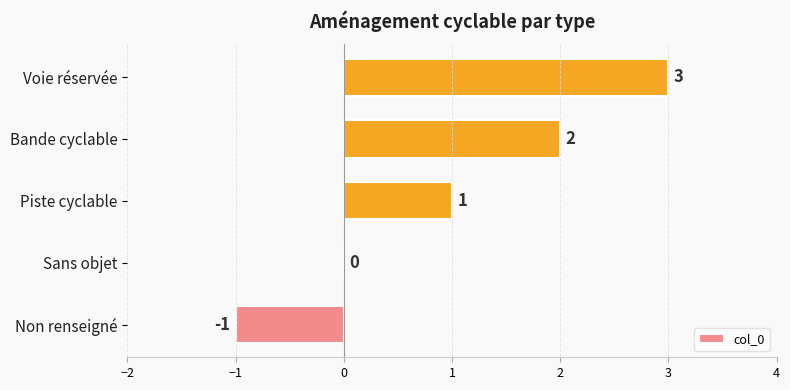

What value does the data have at Voie réservée?

3